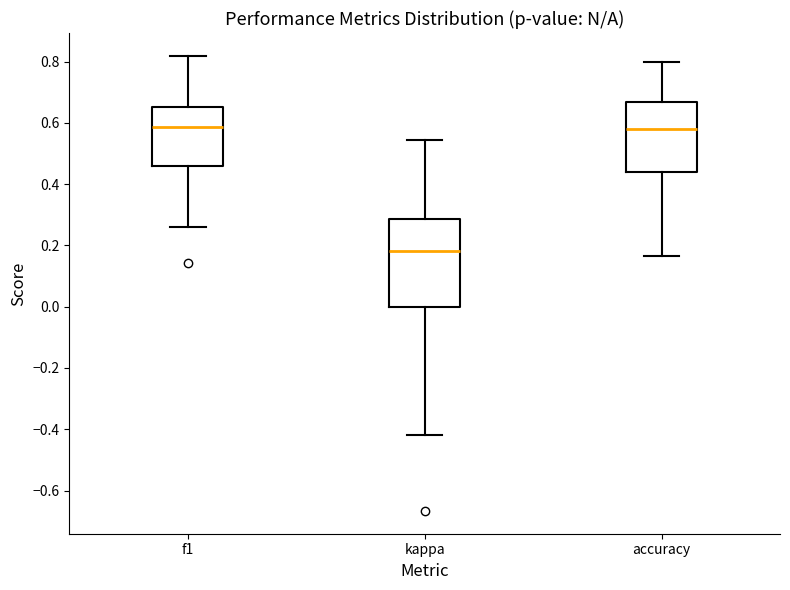

Which box is the tallest, from its lower edge to its upper edge?

kappa